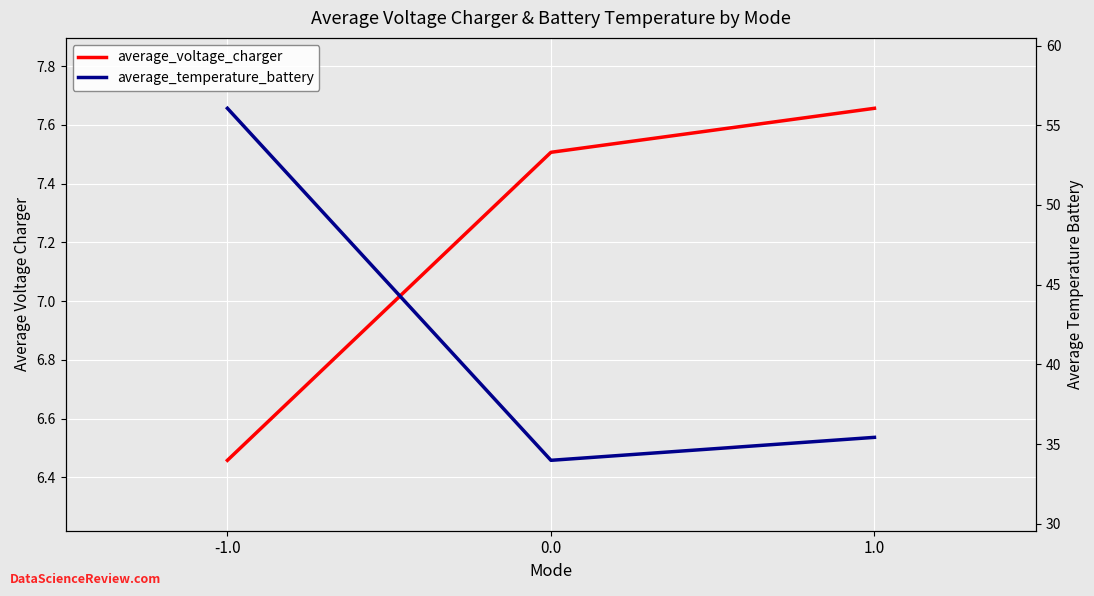

What is the label of the 3rd point from the right?

-1.0